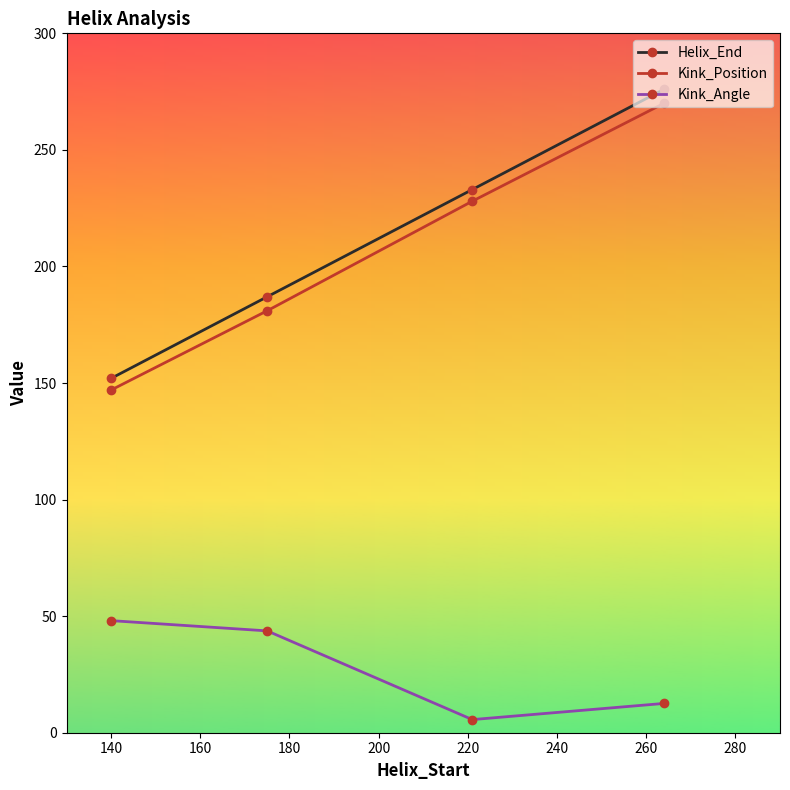

At how many categories does at least one series exceed 164?

3